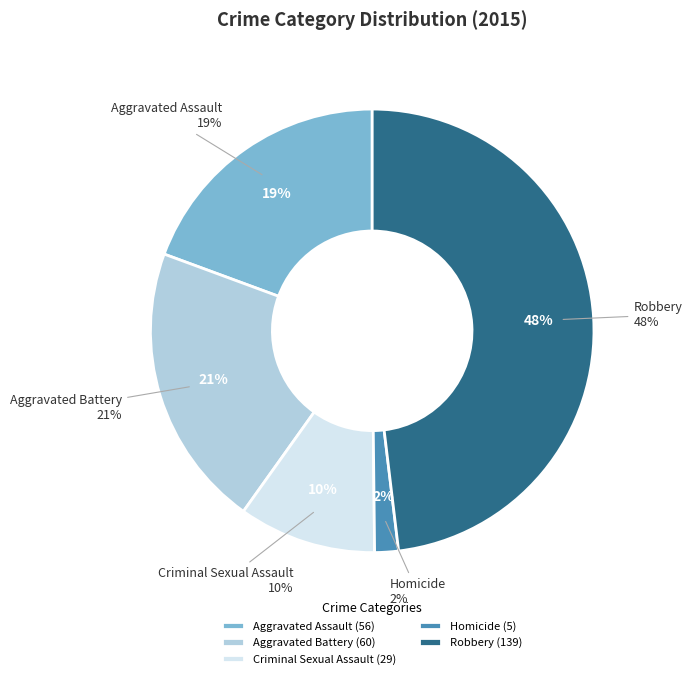

Which slice is the smallest?

Homicide